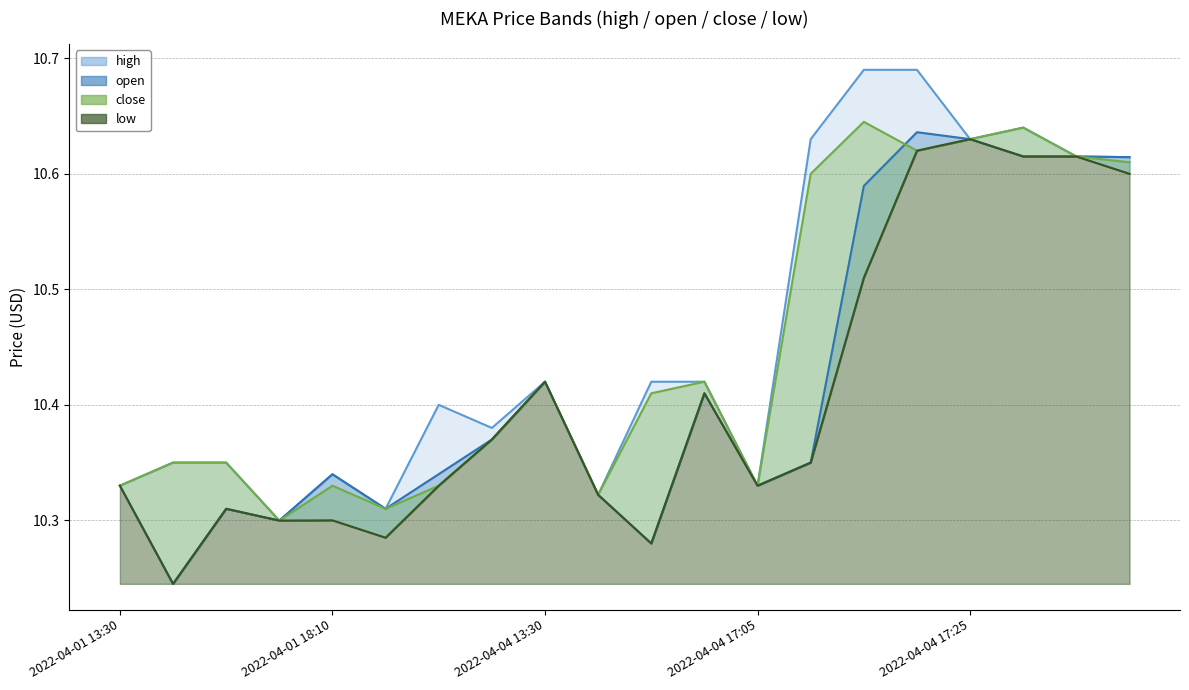

Which category has the highest value in the high series?

2022-04-04 17:15